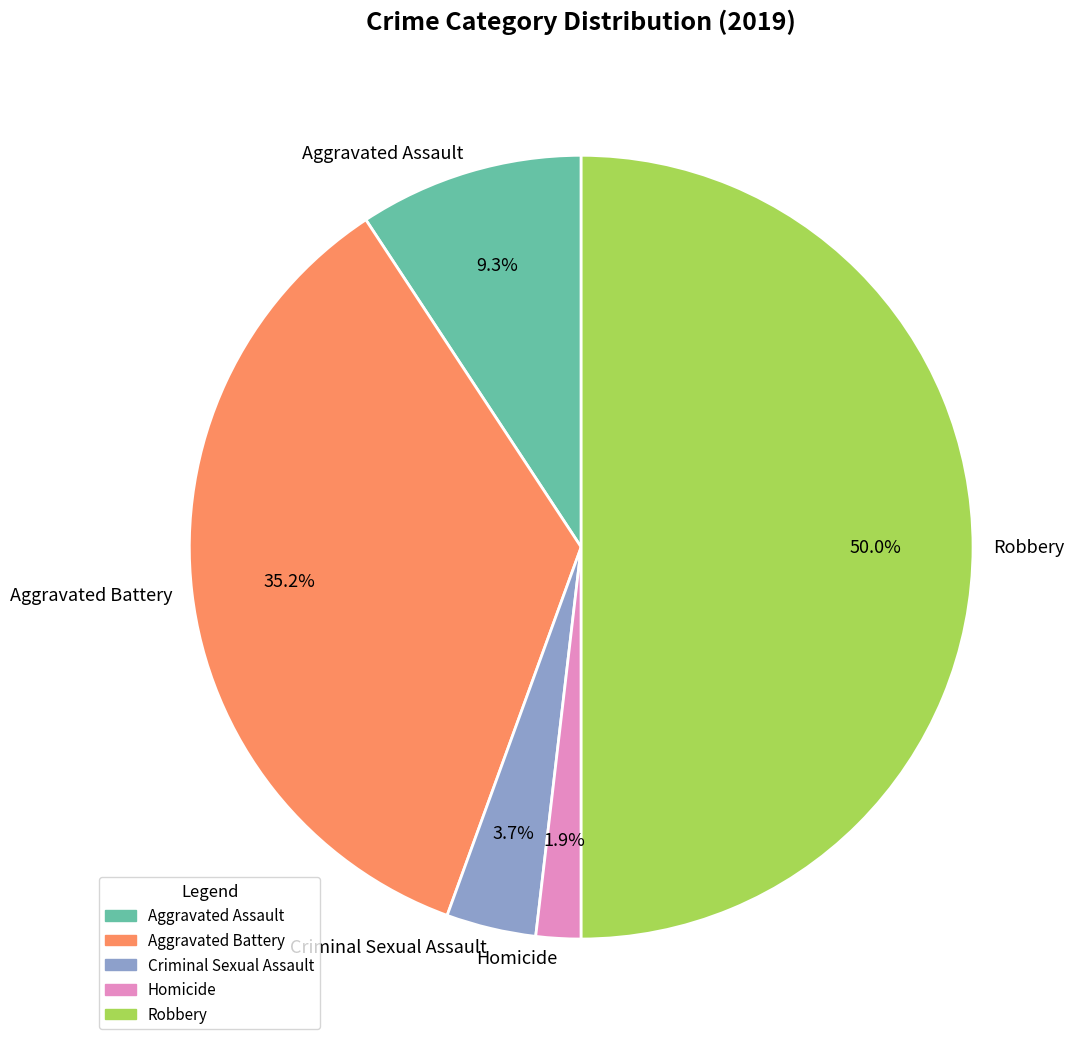

What percentage is the Aggravated Battery slice, to the nearest percent?

35%